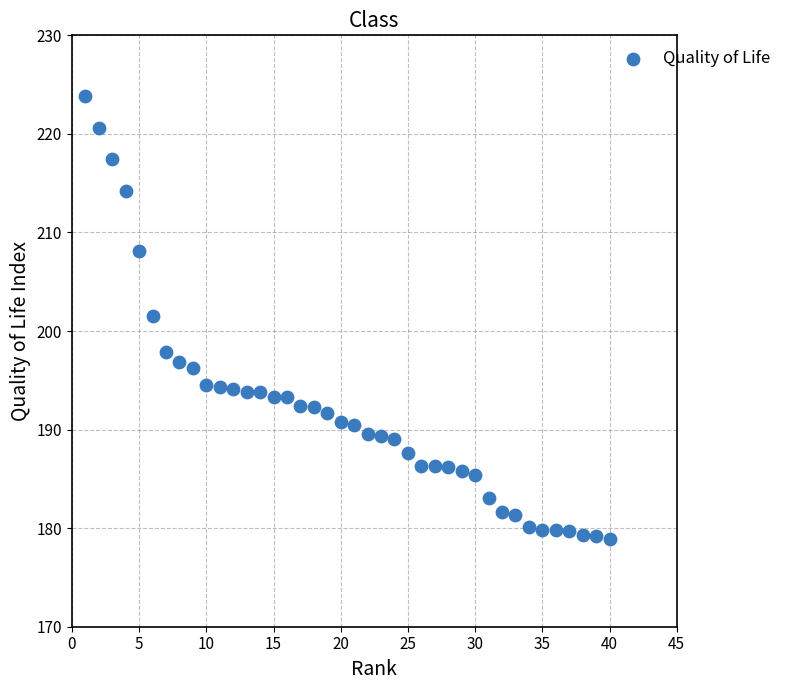

What is the range of Y values (max minus min)?

44.9